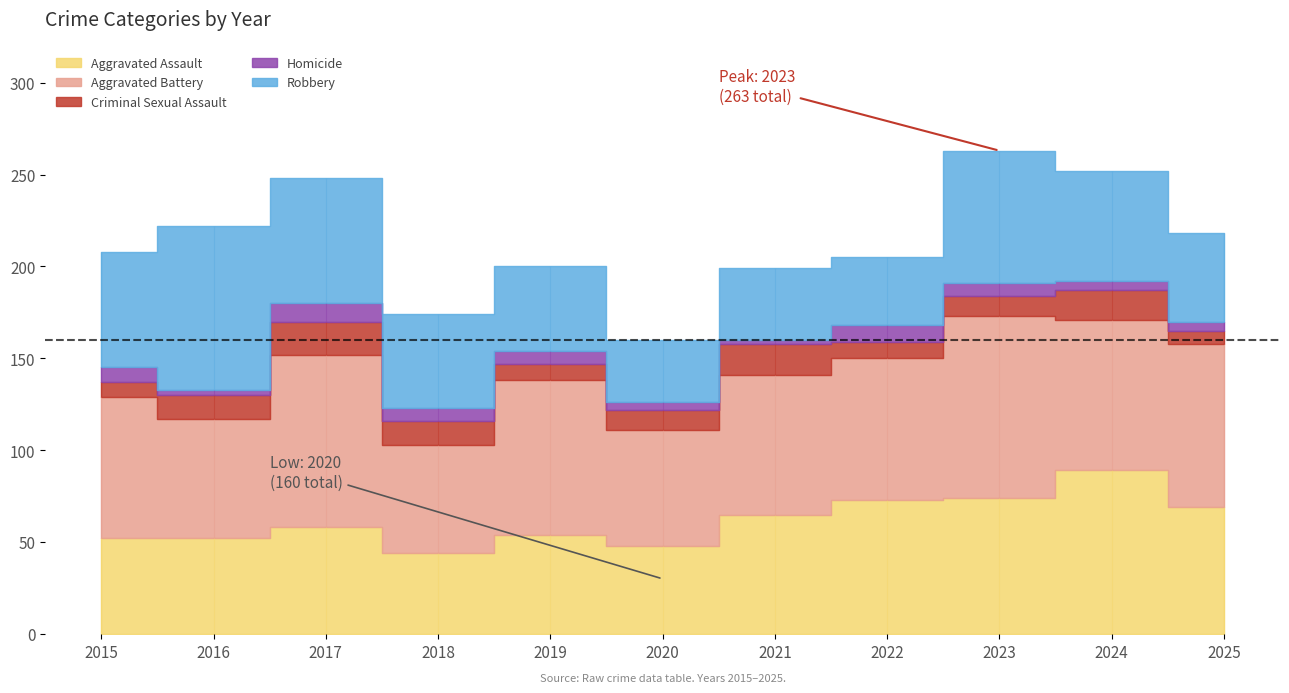

How many lines are shown in the chart?

5